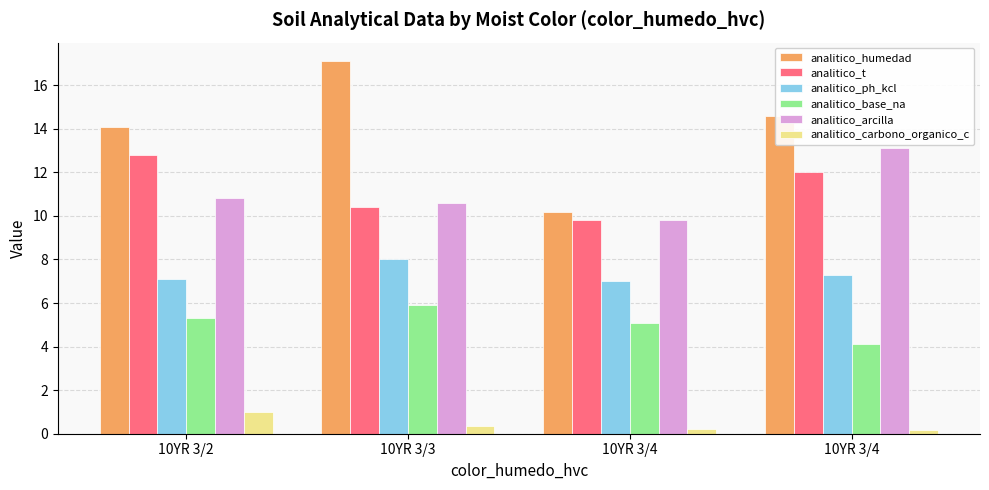

What is the greatest value displayed?

17.1